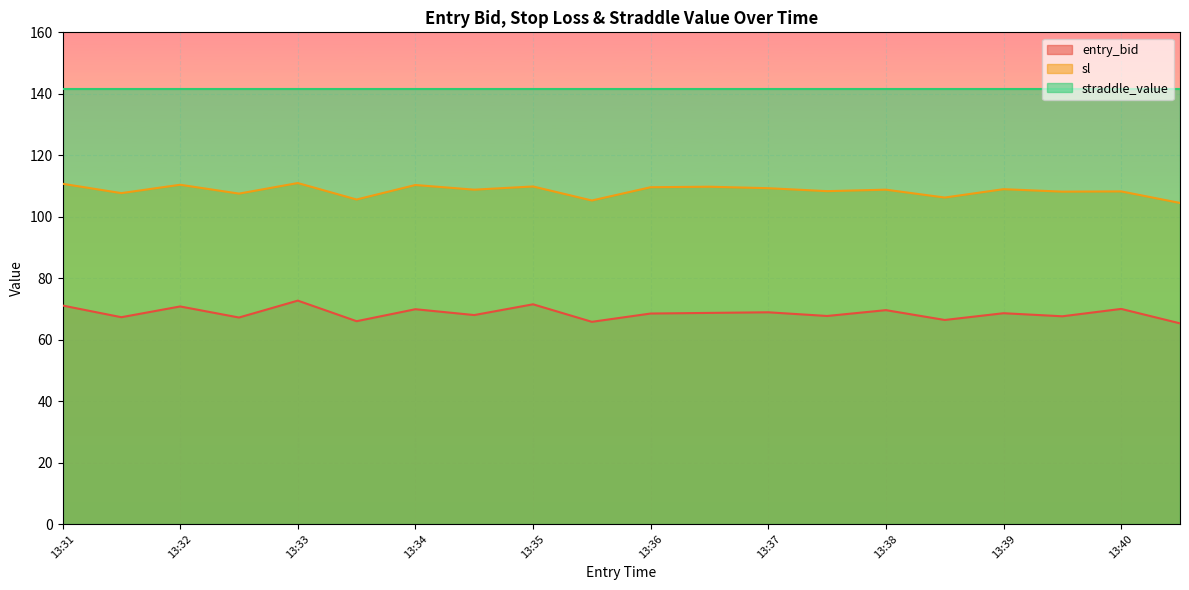

In sl, how many points are lower than both neighbors (excluding endpoints)?

8